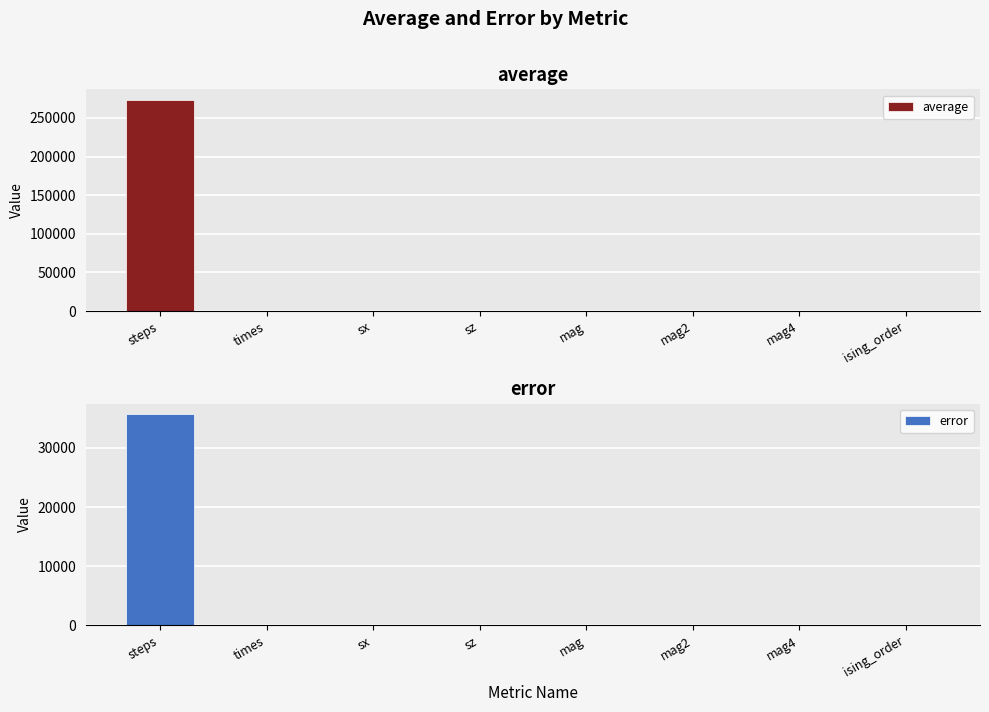

Rank the categories by error value from lowest to highest.

mag, sx, sz, ising_order, mag2, mag4, times, steps